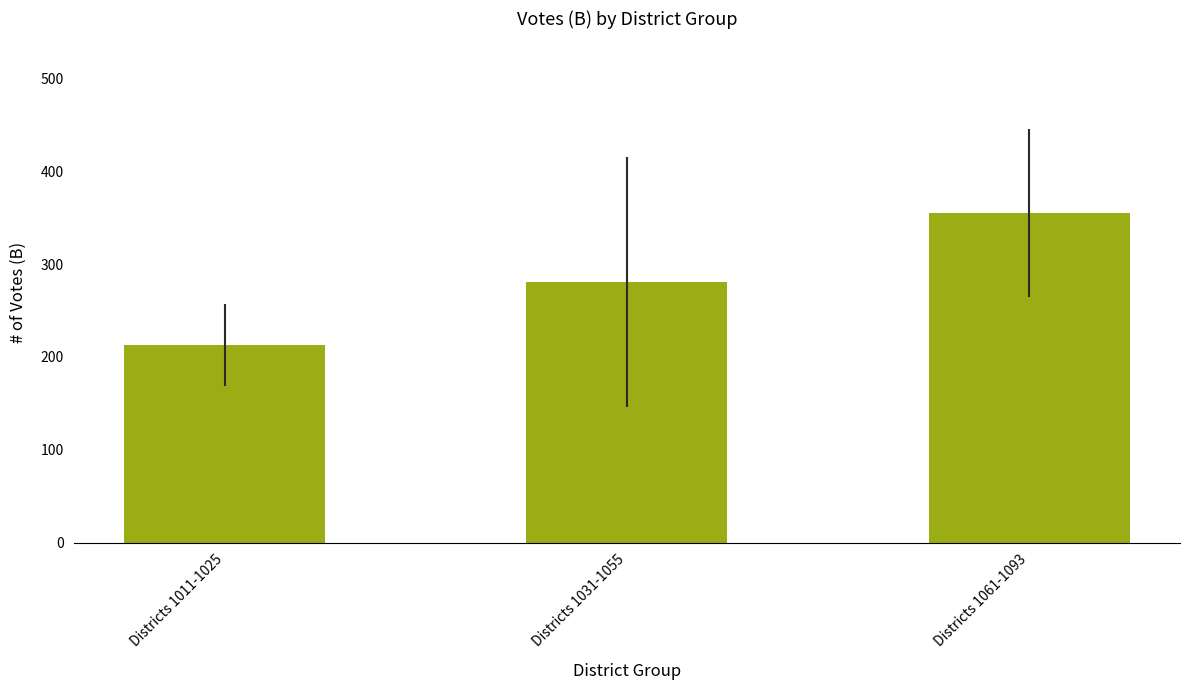

Does the chart contain stacked bars?

No